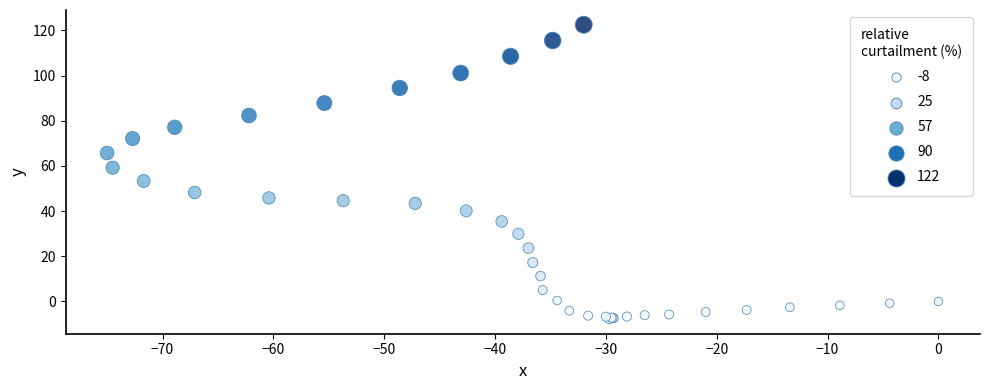

What Y value in the scatter plot is closest to 57?

59.2